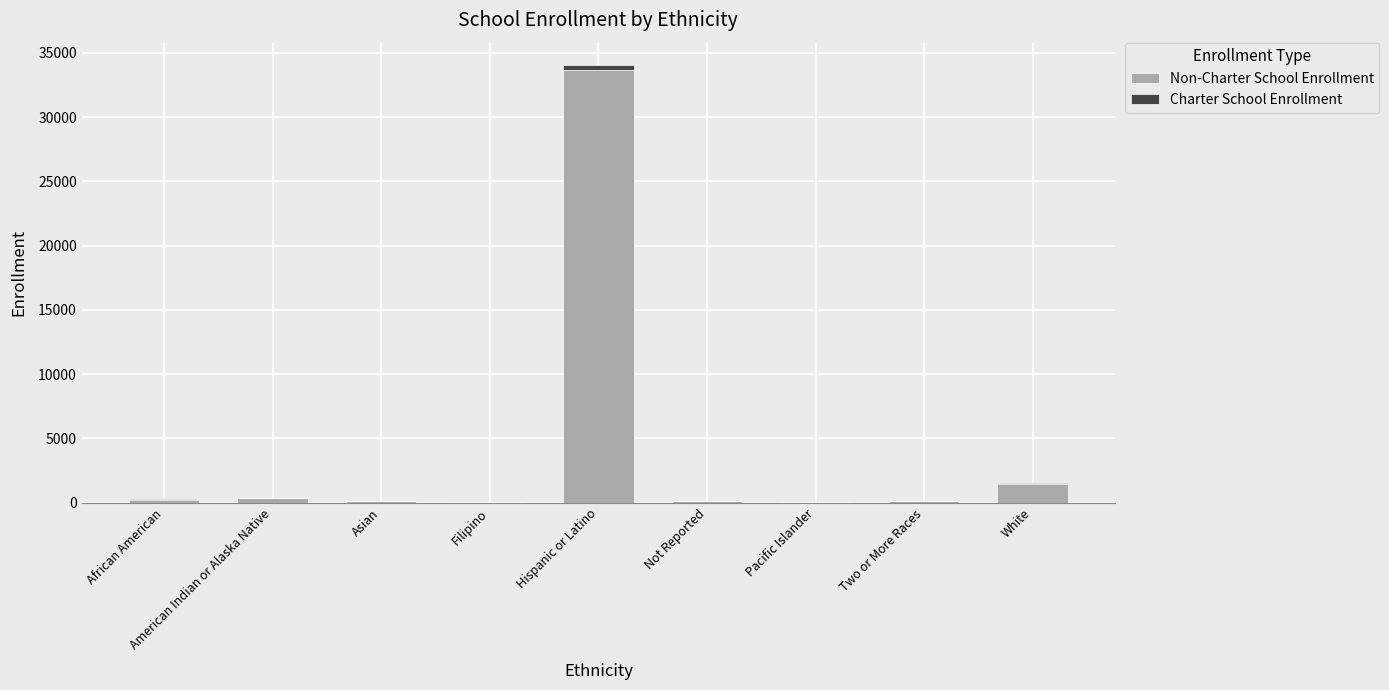

What is the difference between the Non-Charter School Enrollment values at Two or More Races and Hispanic or Latino?

33516